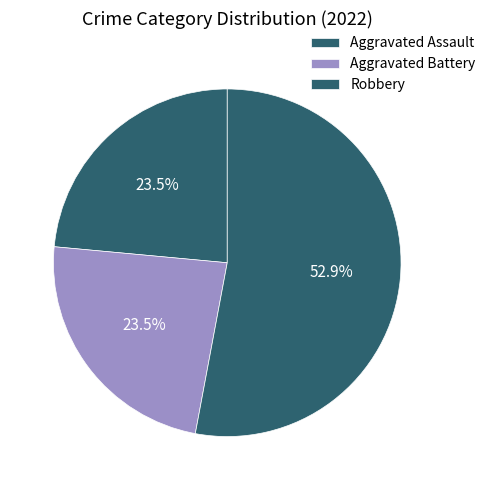

Count the number of slices in the pie.

3